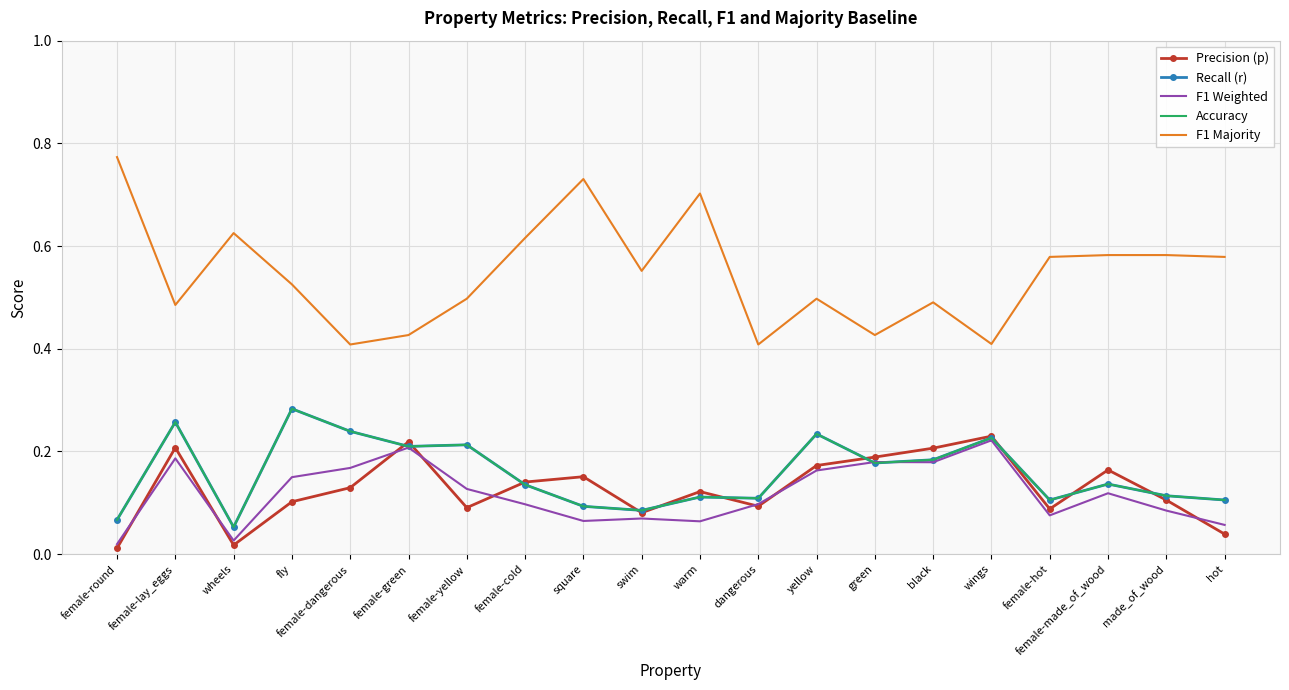

Which has a higher value, swim or female-yellow?

female-yellow